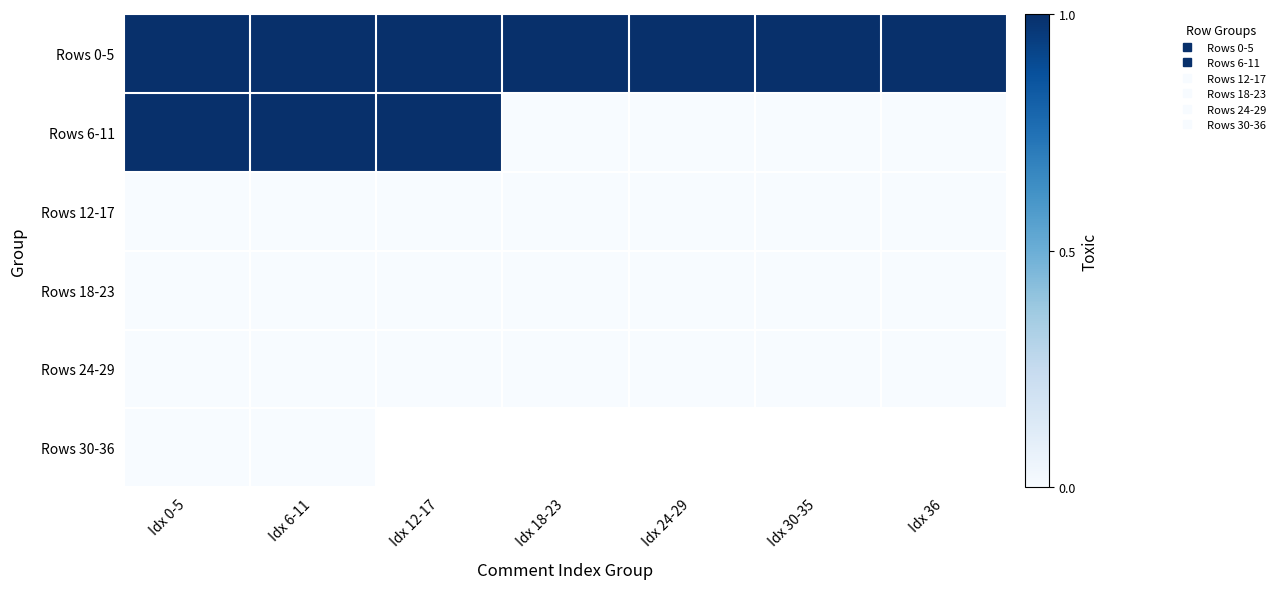

Is it true that Rows 18-23 equals 0.0 at Idx 18-23?

True